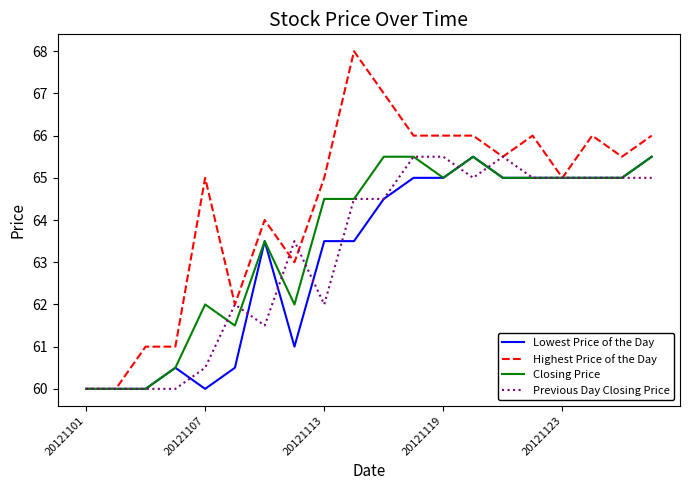

Which series has the largest total across all categories?

Highest Price of the Day